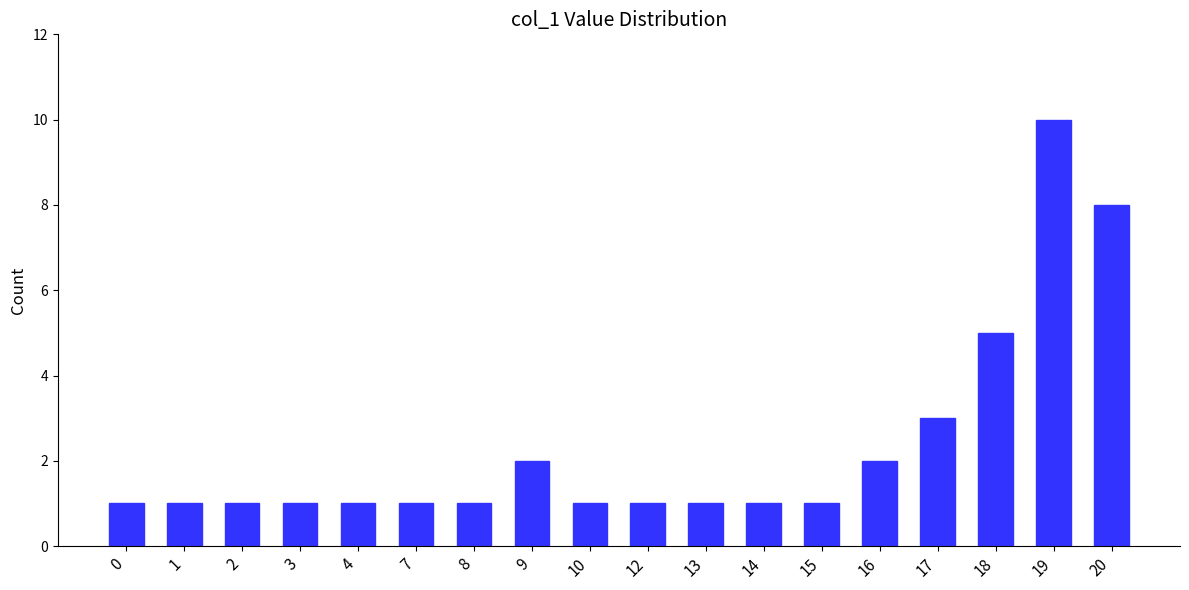

What is the ratio of the value at 3 to the value at 1?

1.0